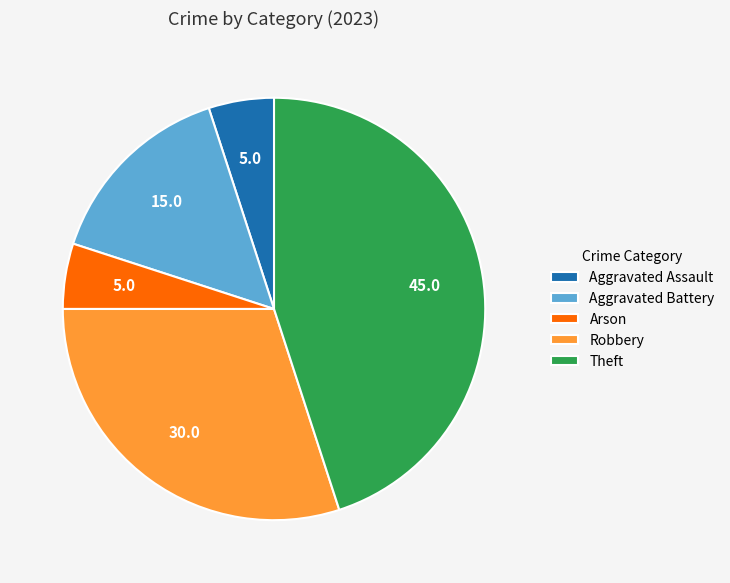

Is there a majority slice in this chart?

No